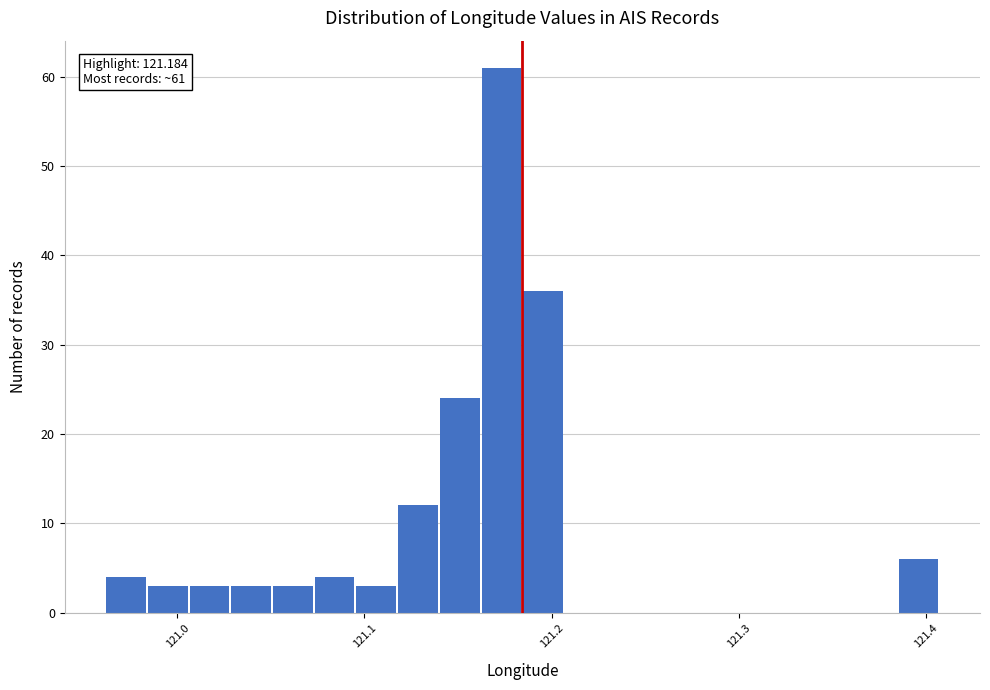

Around what value on the x-axis is the tallest bar? Give the approximate position of its centre, as read against the axis.

121.17